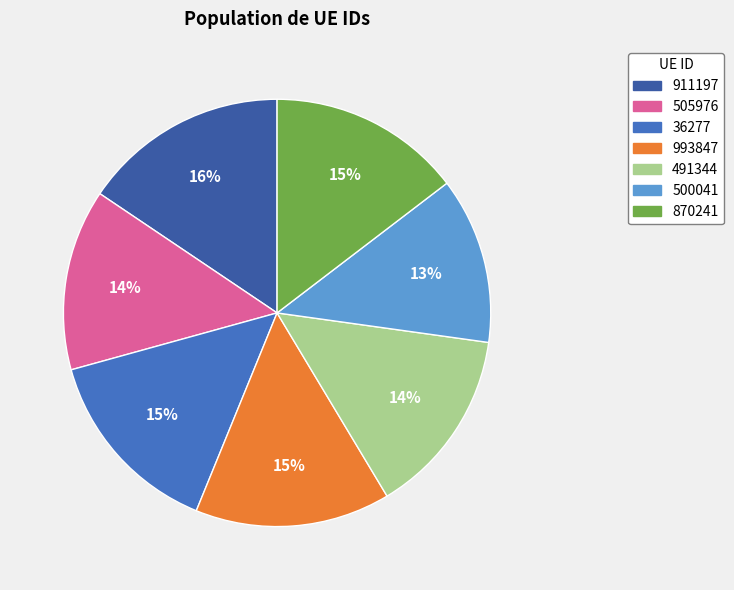

To the nearest percent, what portion does 993847 represent?

15%